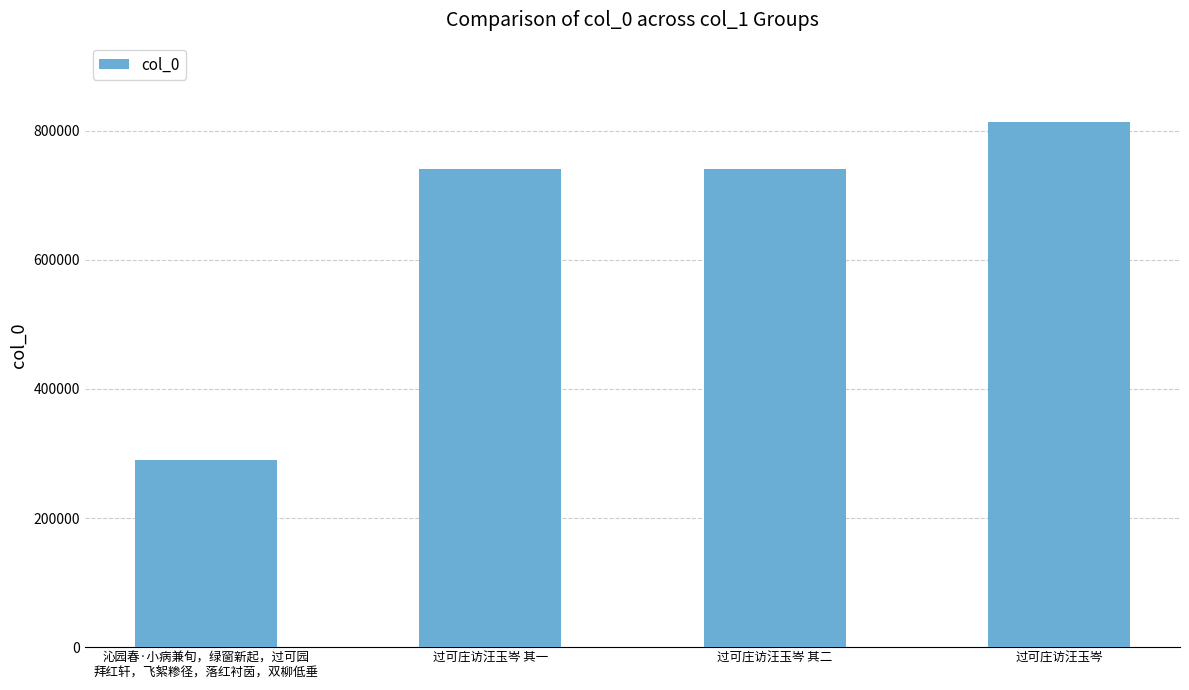

What position from the right is 过可庄访汪玉岑?

1